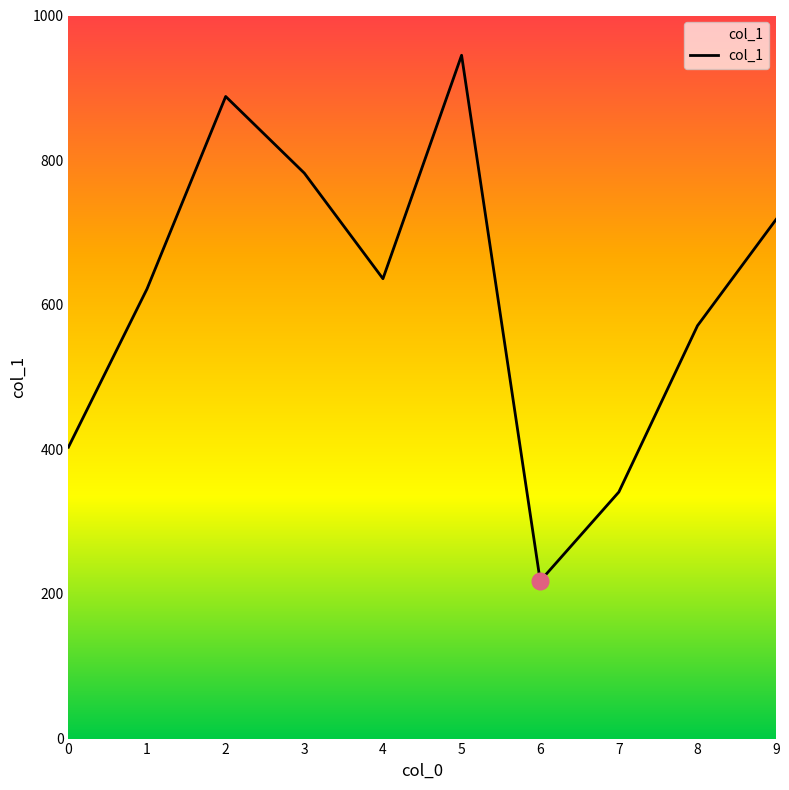

What is the change in value from 2 to 6?

-670